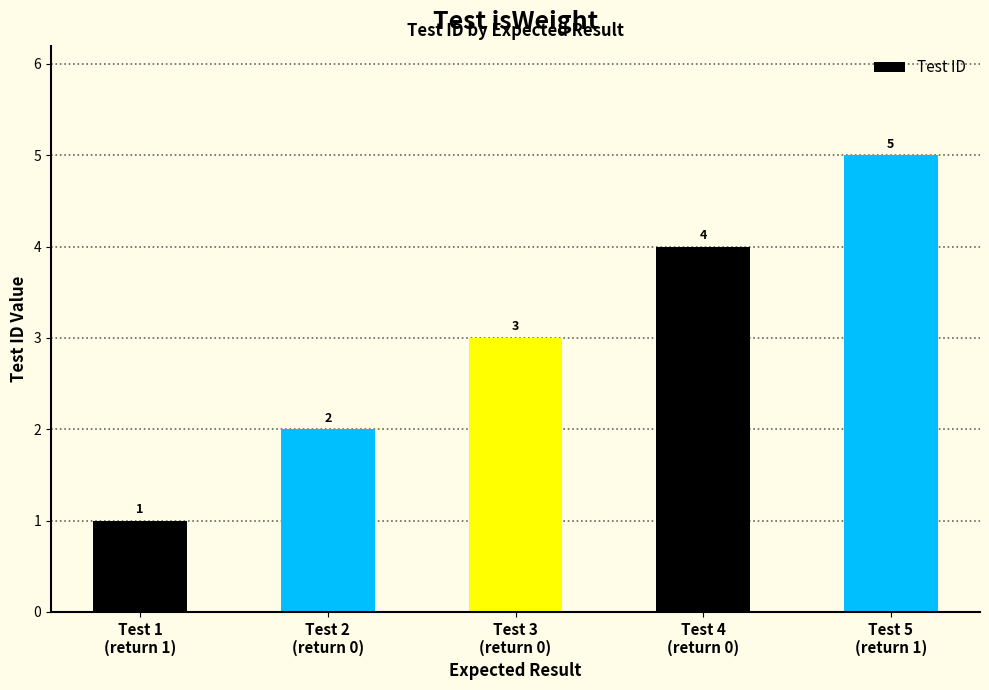

List the labels in order of value, largest first.

Test 5
(return 1), Test 4
(return 0), Test 3
(return 0), Test 2
(return 0), Test 1
(return 1)